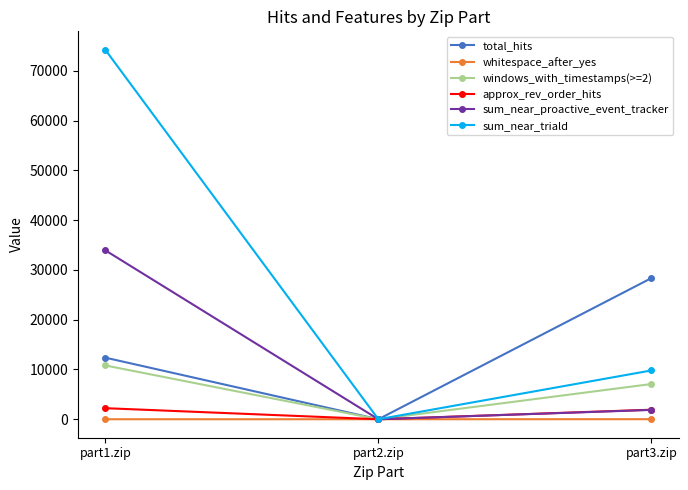

The value of sum_near_proactive_event_tracker at part2.zip is 12803. True or false?

False